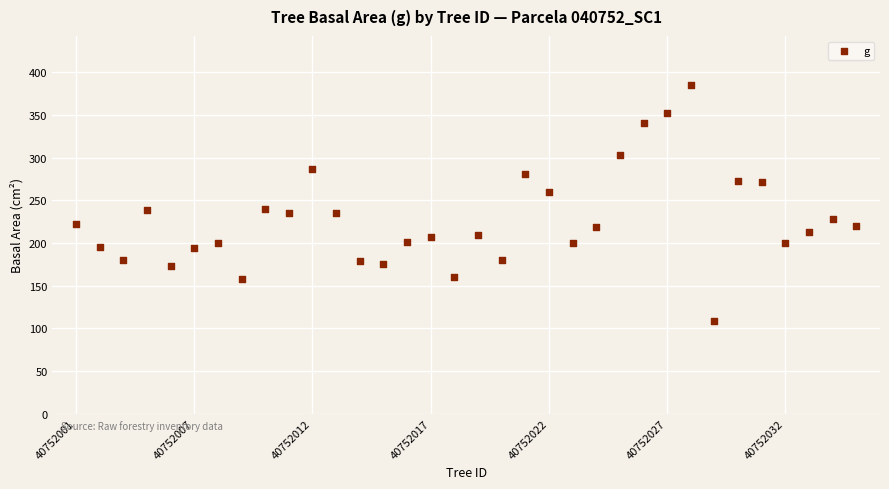

What is the range of Y values (max minus min)?

276.1